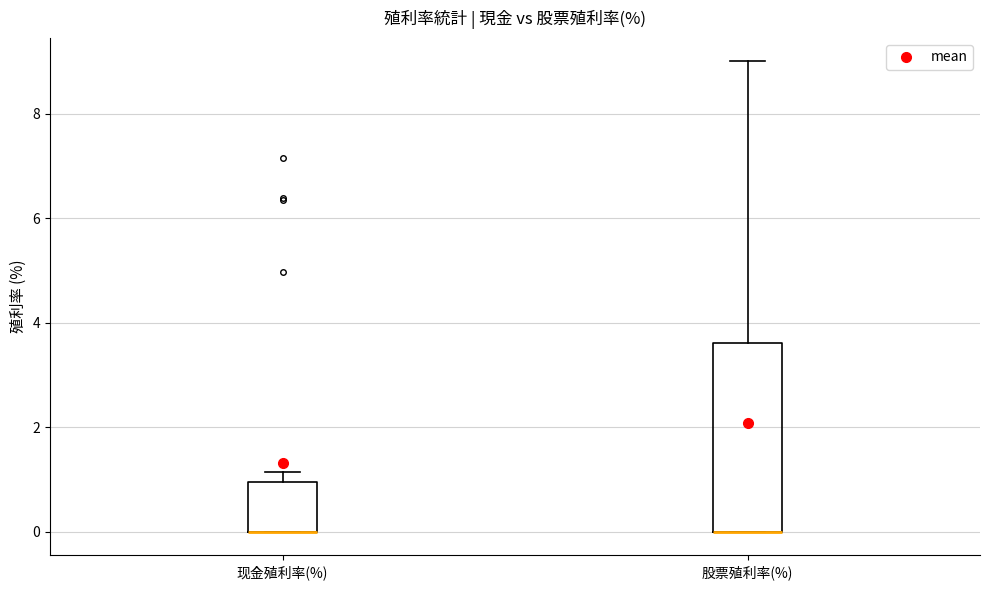

Which box is the tallest, from its lower edge to its upper edge?

股票殖利率(%)